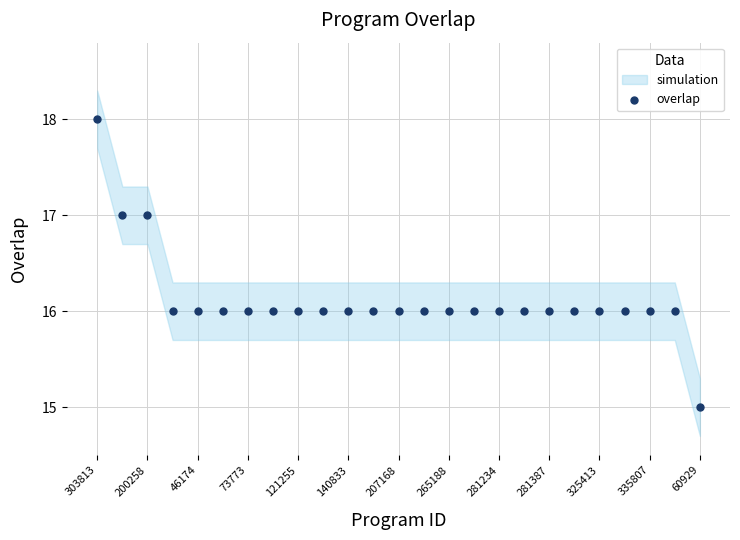

What is the range of Y values (max minus min)?

3